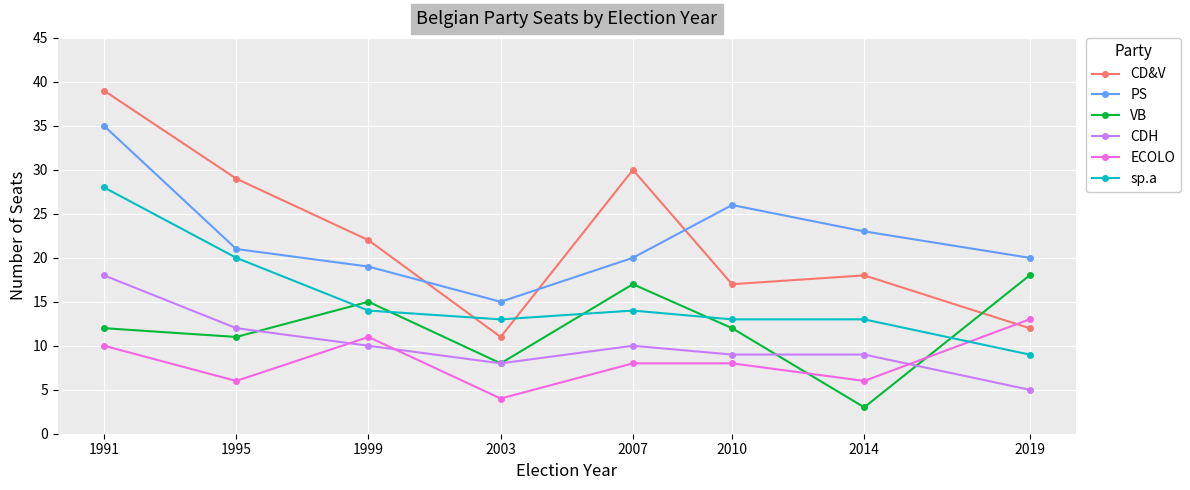

Which category has the highest value across all series?

1991